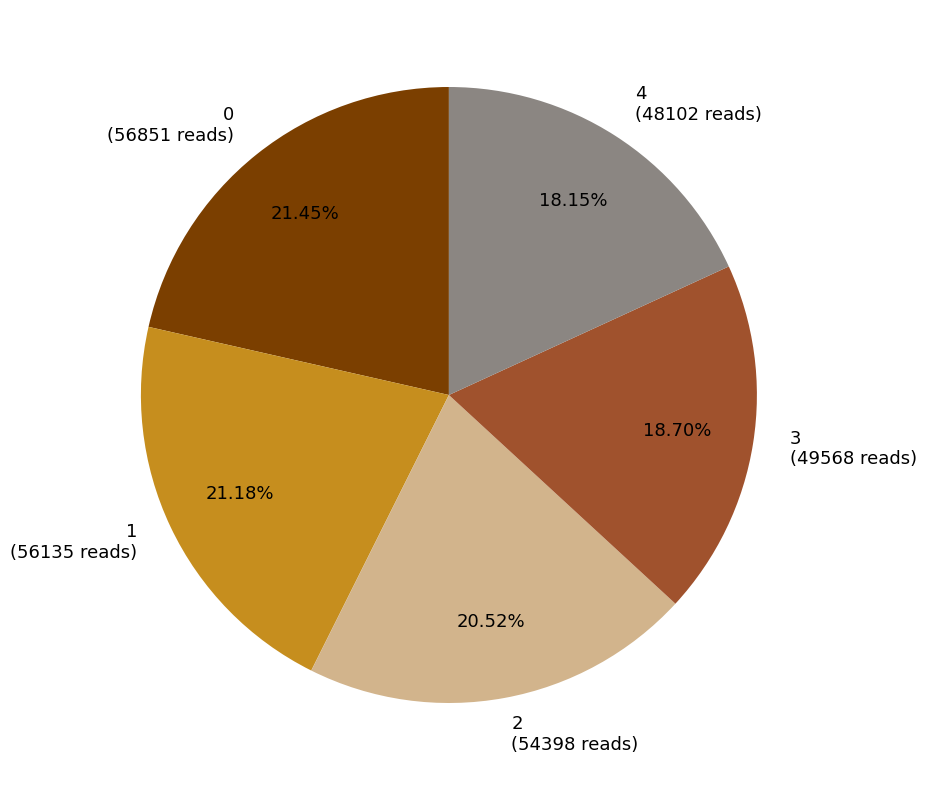

What is the smallest slice in the pie chart?

4